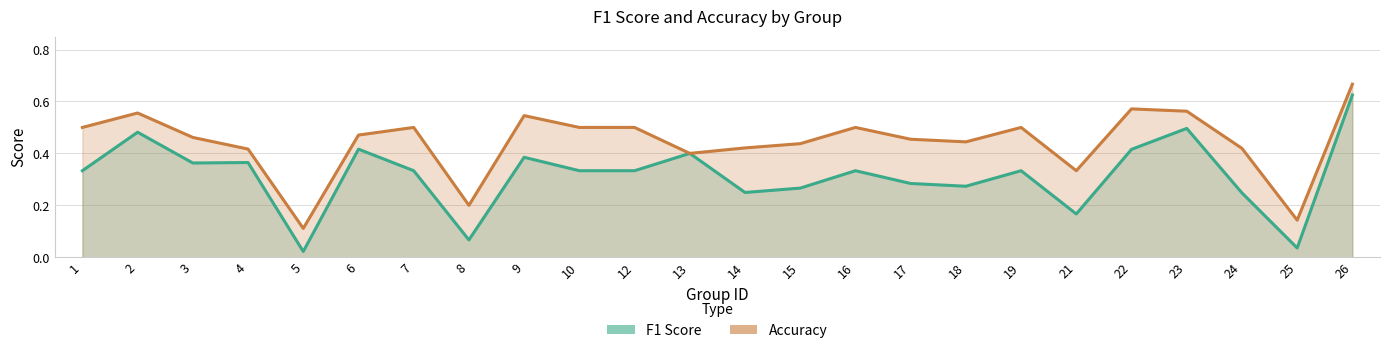

At 9, list the series in order from largest to smallest.

accuracy, f1